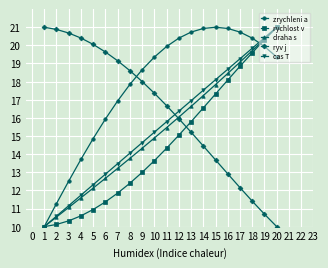

What is the difference between the maximum and second lowest values in the draha s series?

10.5